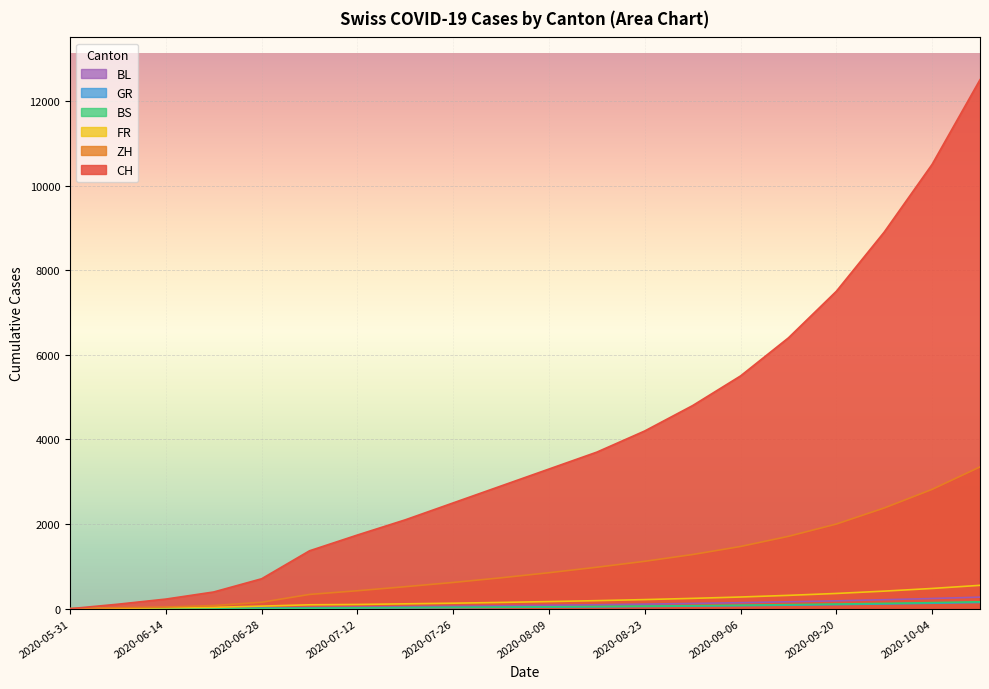

True or false: BL and BS cross at least once.

False